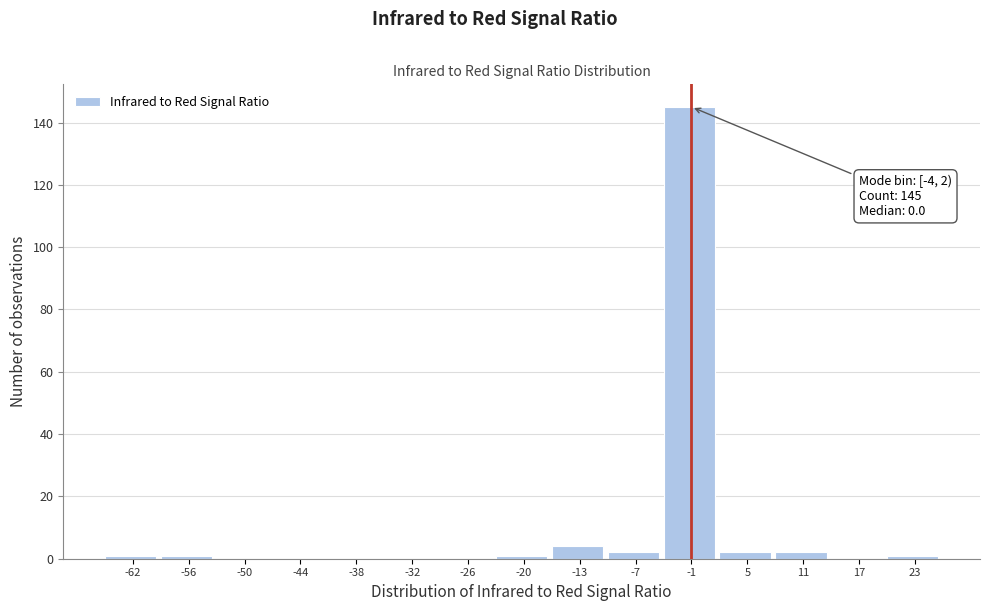

Over which range of the x-axis is the bar tallest?

-4 to 2